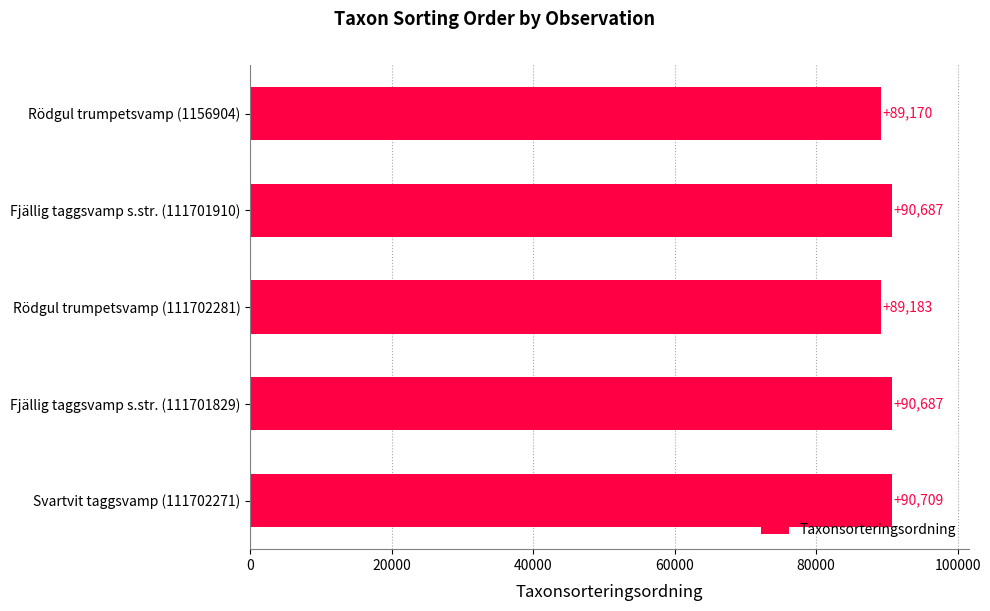

Which has a higher value, Rödgul trumpetsvamp (1156904) or Fjällig taggsvamp s.str. (111701829)?

Fjällig taggsvamp s.str. (111701829)